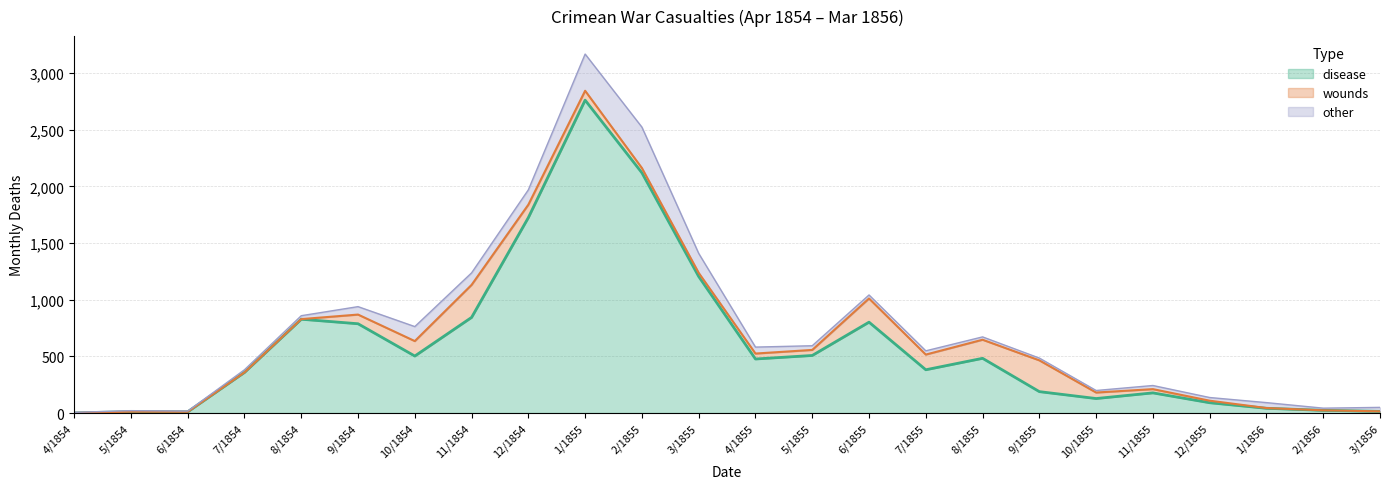

Where is disease nearest to the value 1381?

3/1855